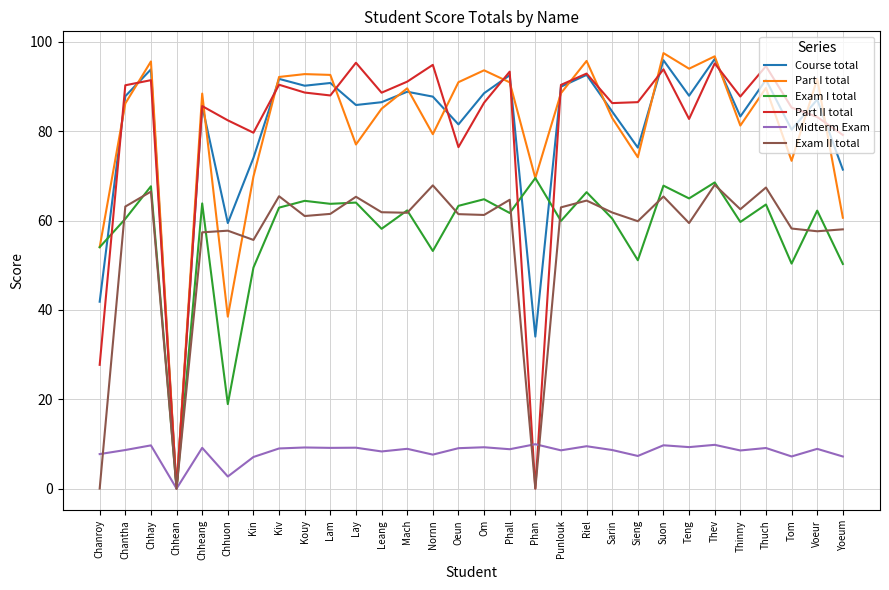

What position from the left is Teng?

24